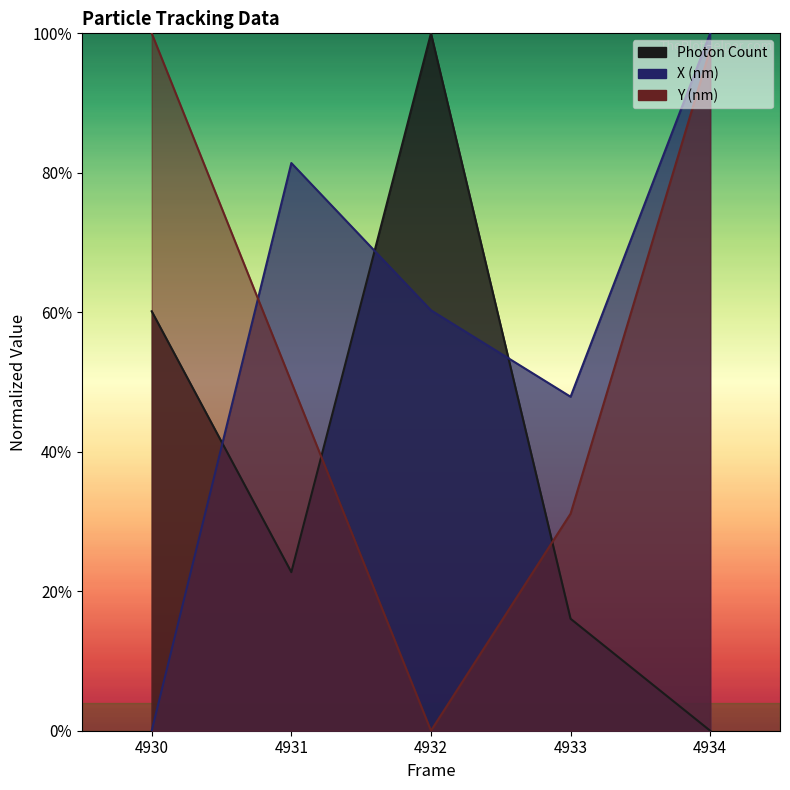

At which category is the sum across all series the highest?

4934